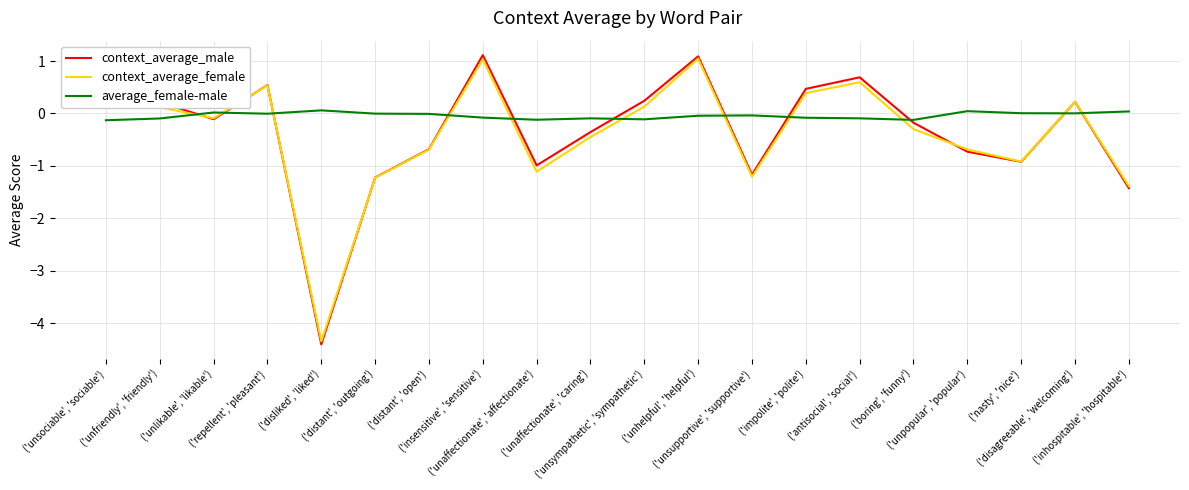

Which series has the widest spread of values?

context_average_male